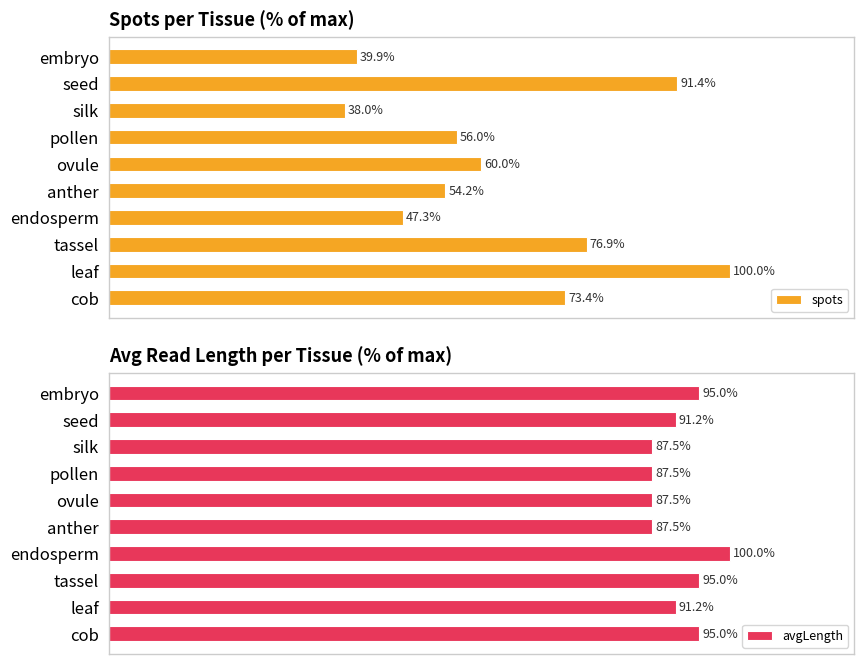

How many series are shown in this chart?

2